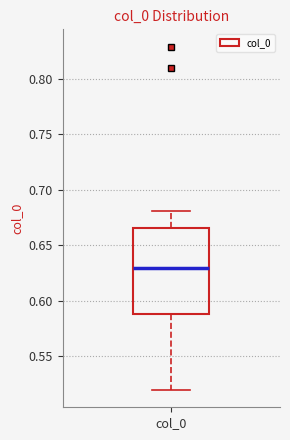

Transcribe this box plot: give where the median line is, the range the box spans, and where the two whiskers end, as read against the y-axis. The values are not printed on the chart, so give them approximately, as read against the axis.

median 0.630, box 0.590 to 0.665, whiskers 0.520 to 0.680